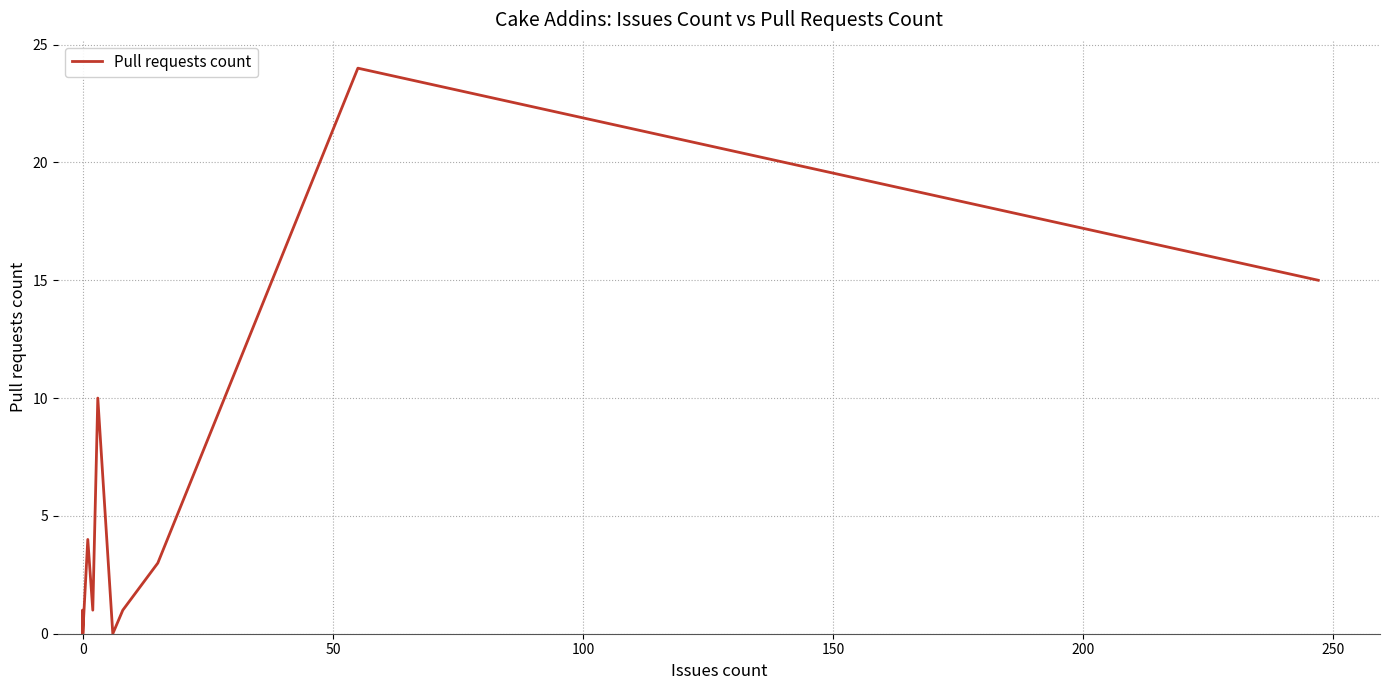

How many data points does each series have?

18